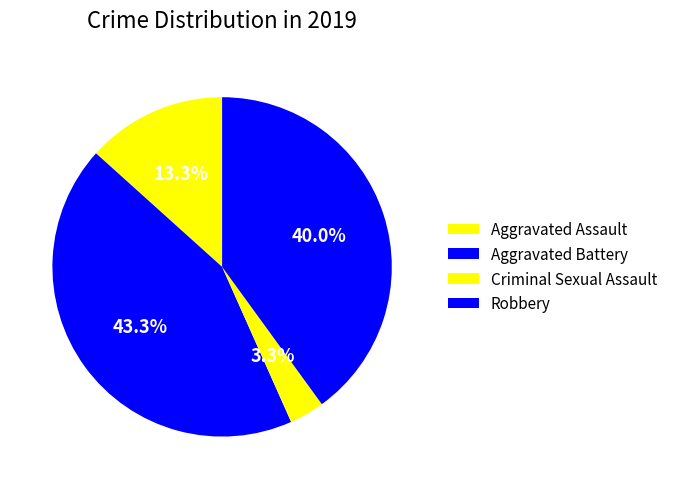

How many segments does this pie chart have?

4